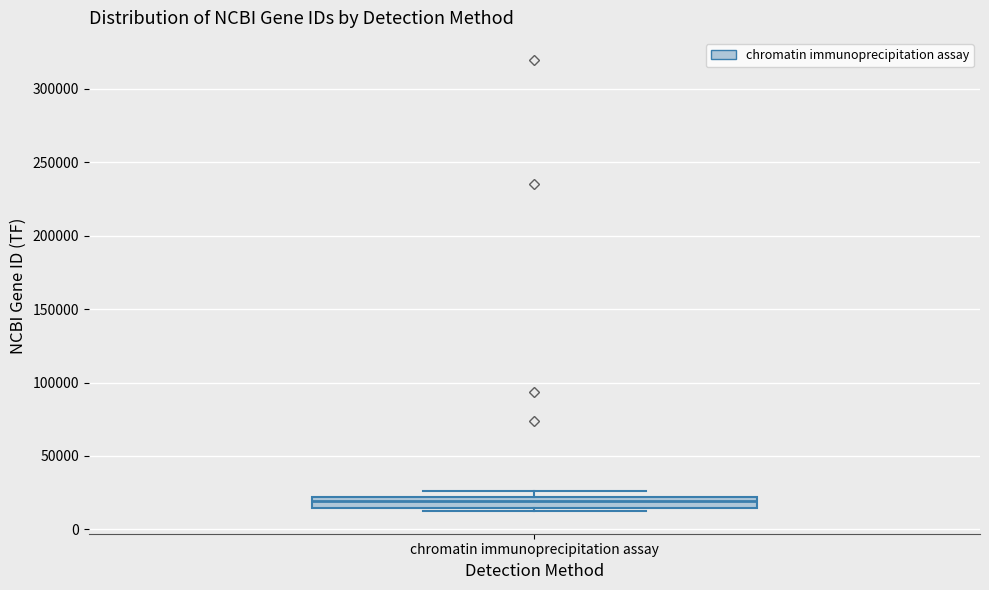

Where is the lower edge of the box for chromatin immunoprecipitation assay on the y-axis? The values are not printed on the chart, so give them approximately, as read against the axis.

15000